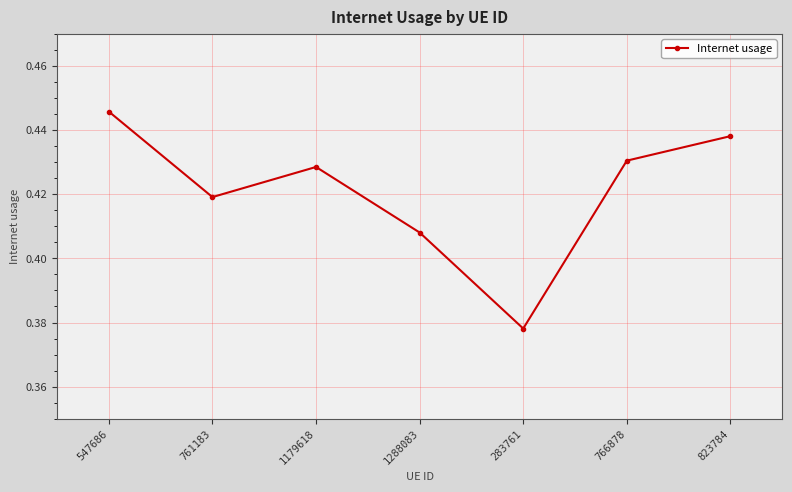

How many lines are shown in the chart?

1